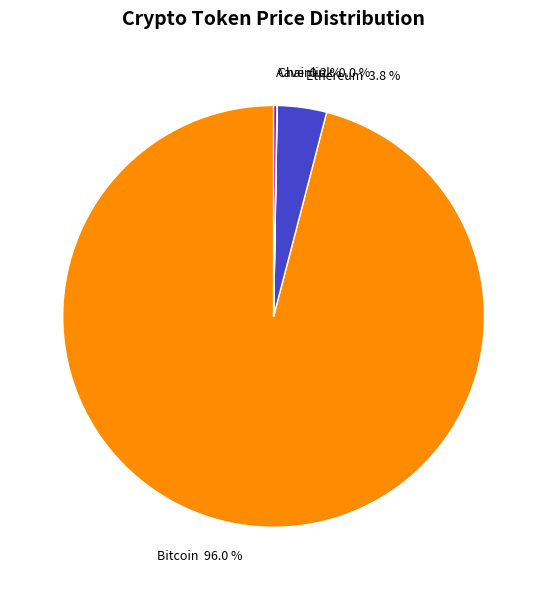

Does Bitcoin account for over 50% of the chart?

Yes